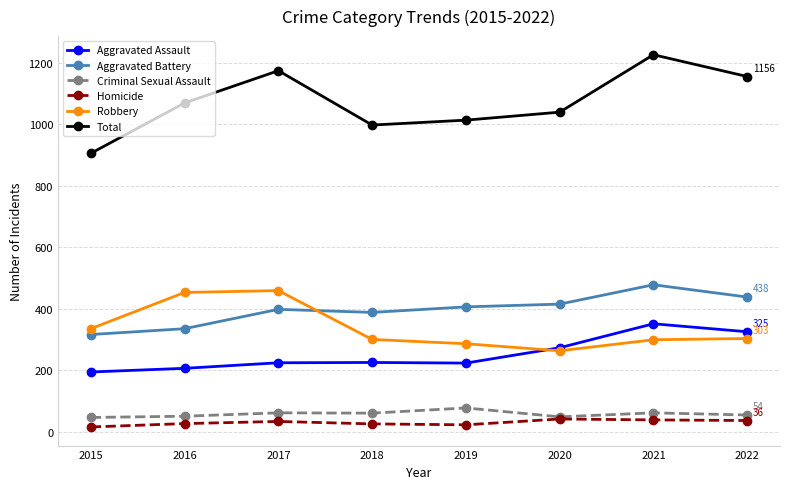

At how many categories does at least one series exceed 737?

8